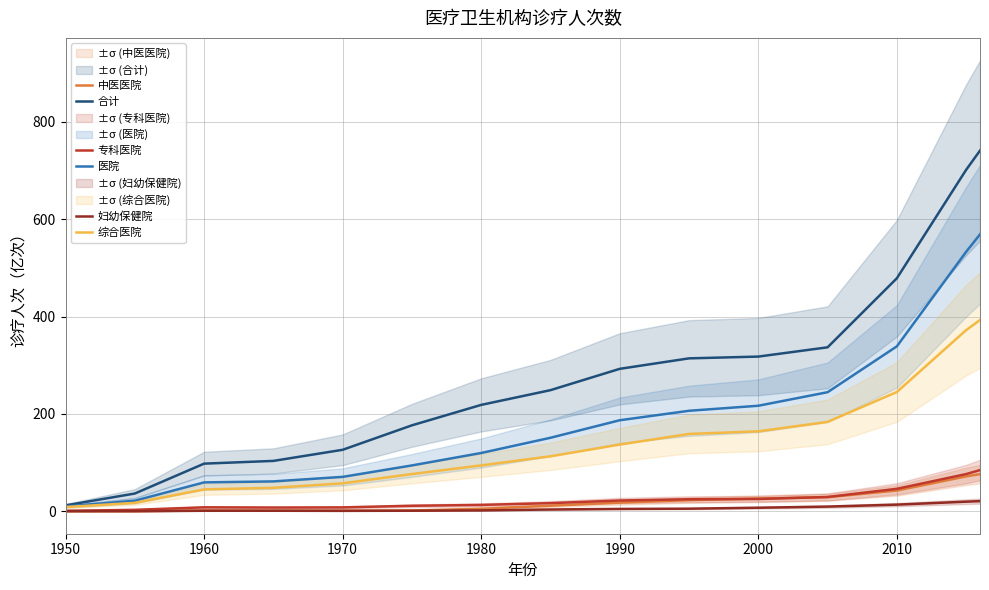

True or false: 综合医院 has a value of 94.1 at 1980.

True